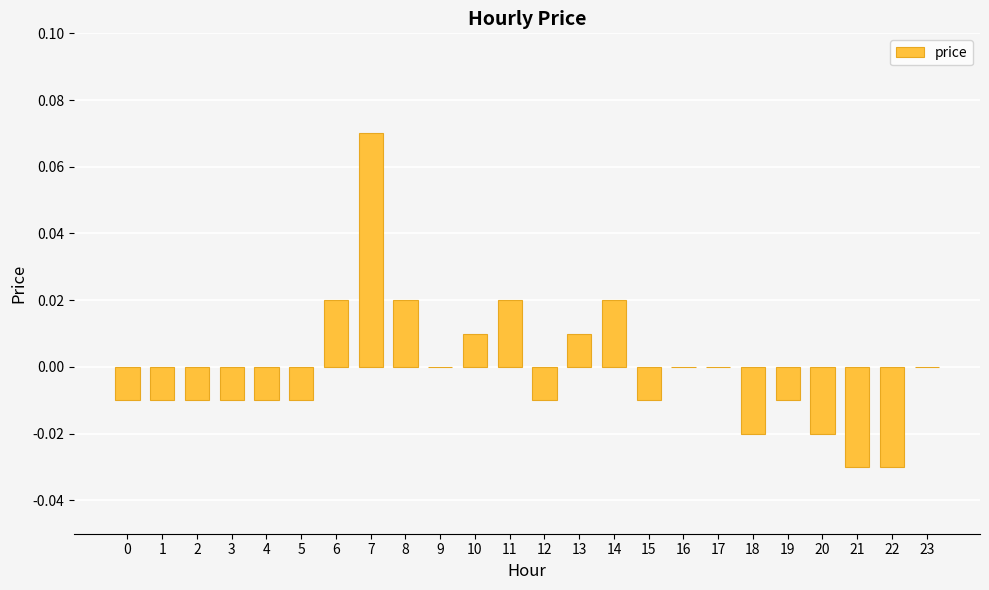

Between 15 and 9, which is larger?

9